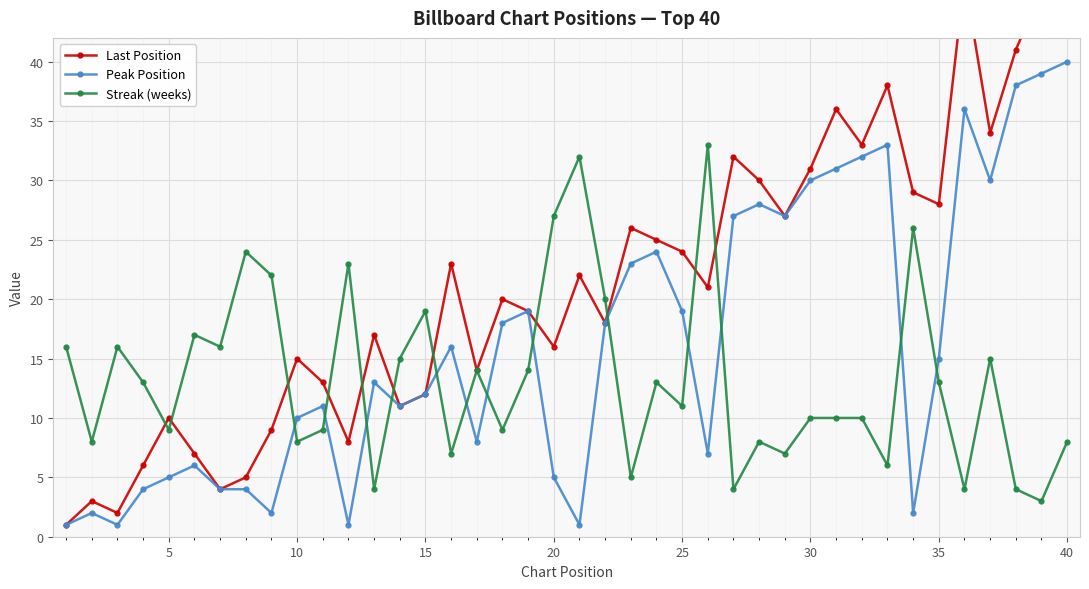

What is the highest value of the Streak (weeks) series?

33